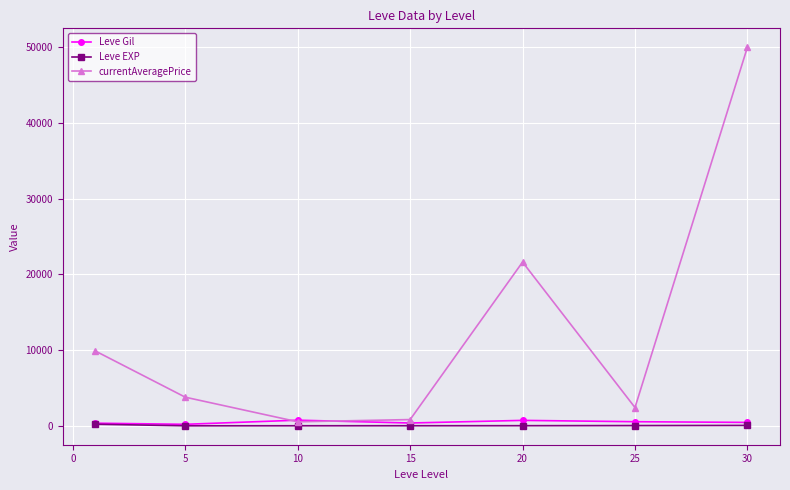

Which series has the widest spread of values?

currentAveragePrice